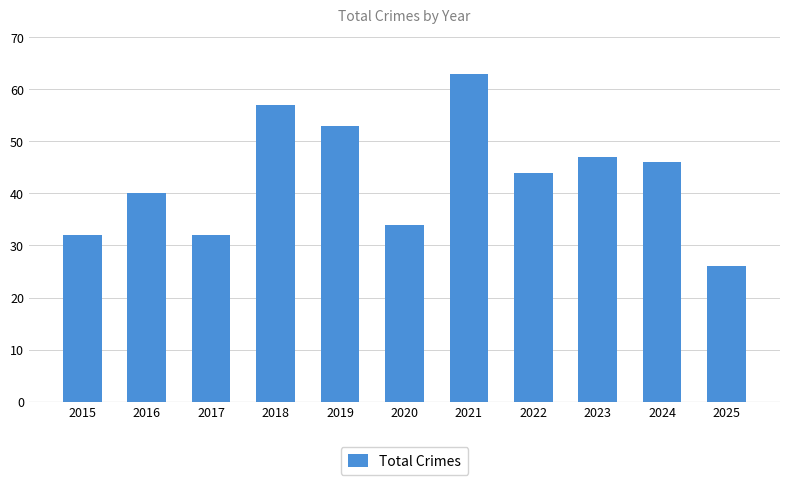

What is the change in value from 2017 to 2019?

+21